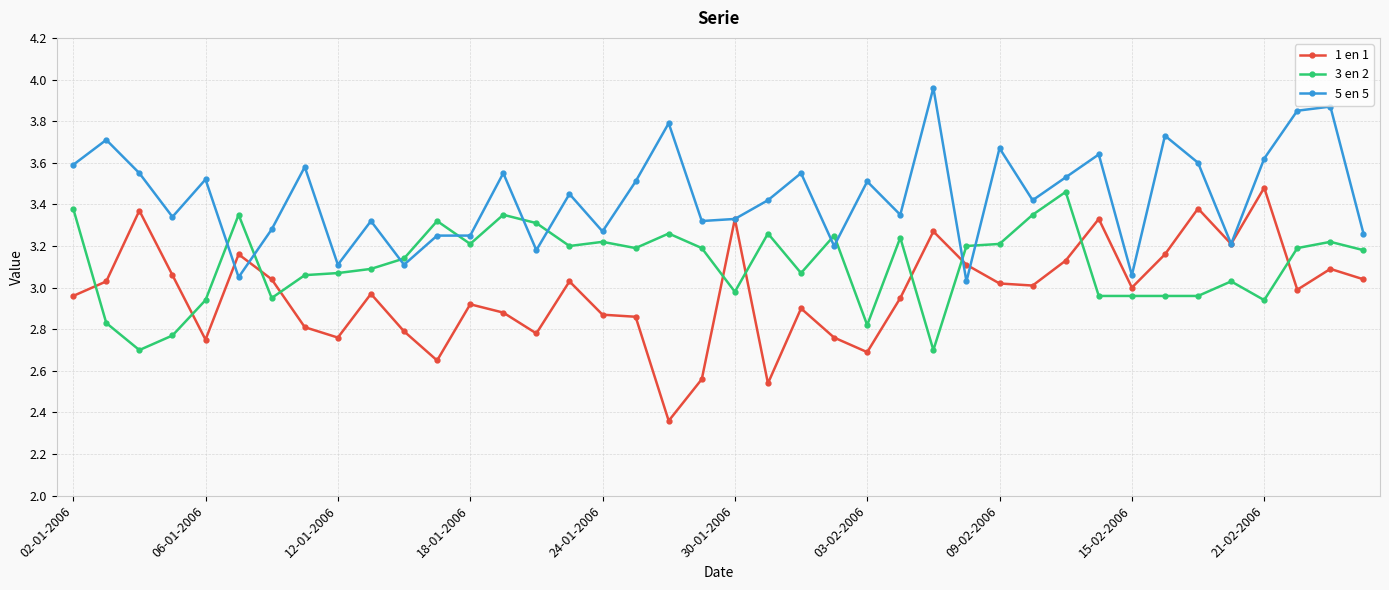

List the series in order of their overall mean, highest first.

5 en 5, 3 en 2, 1 en 1